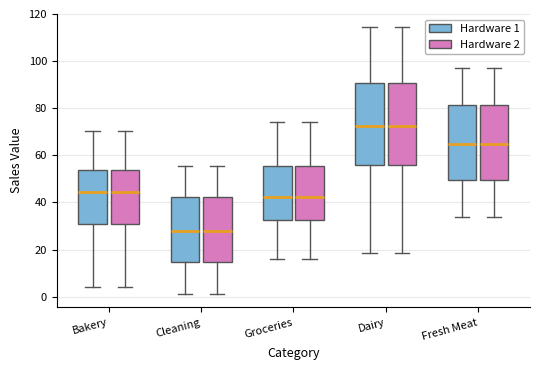

Where does the upper whisker of the box for Groceries (Hardware 2) end on the y-axis? The values are not printed on the chart, so give them approximately, as read against the axis.

74